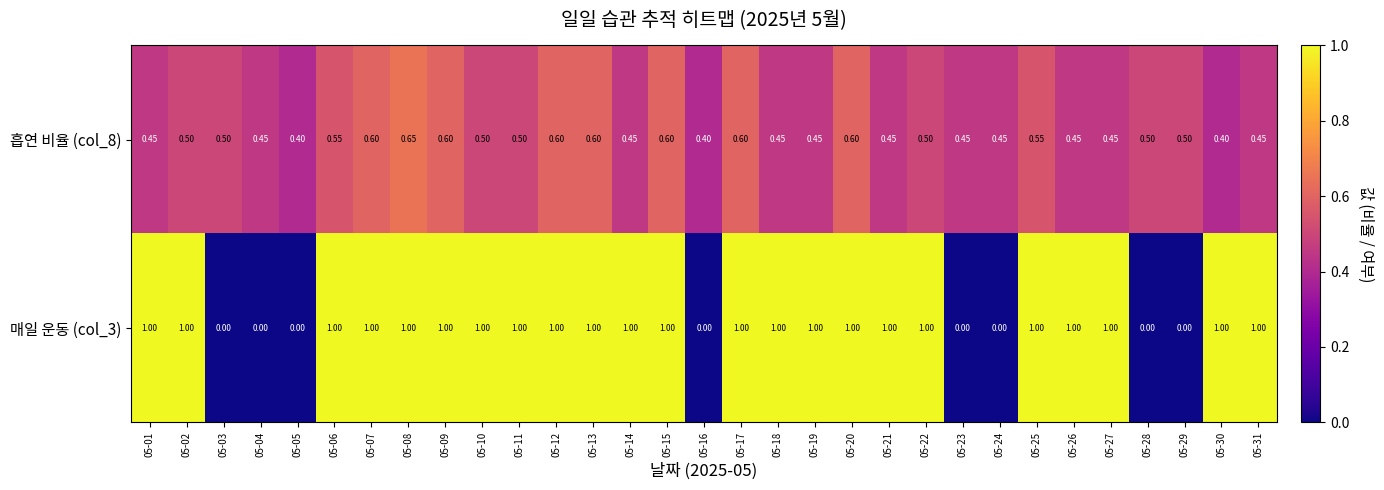

Is the value of 흡연 비율 (col_8) at 05-30 greater than the value of 매일 운동 (col_3) at 05-01?

No